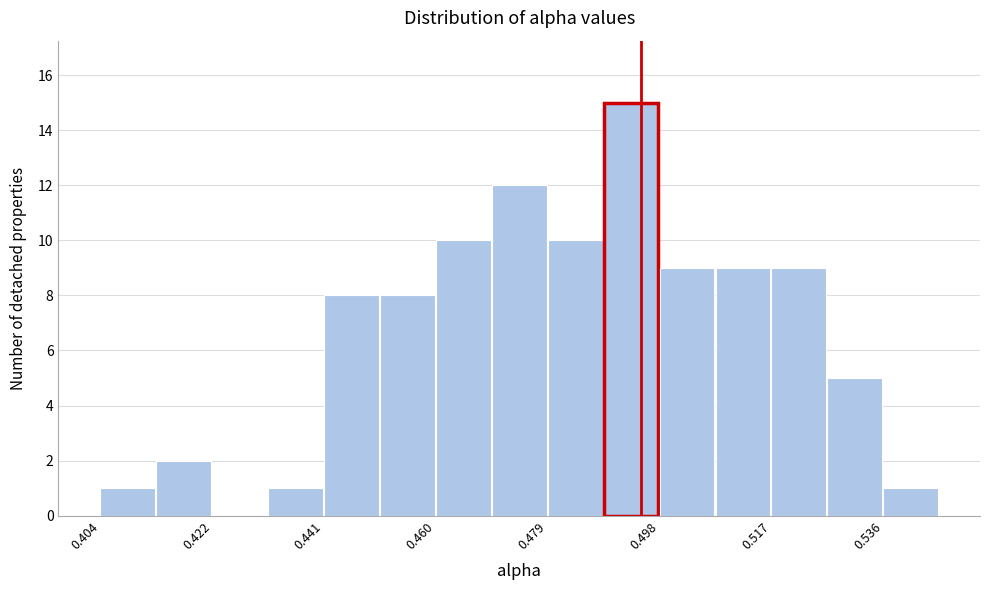

Over which range of the x-axis is the bar tallest?

0.488 to 0.498